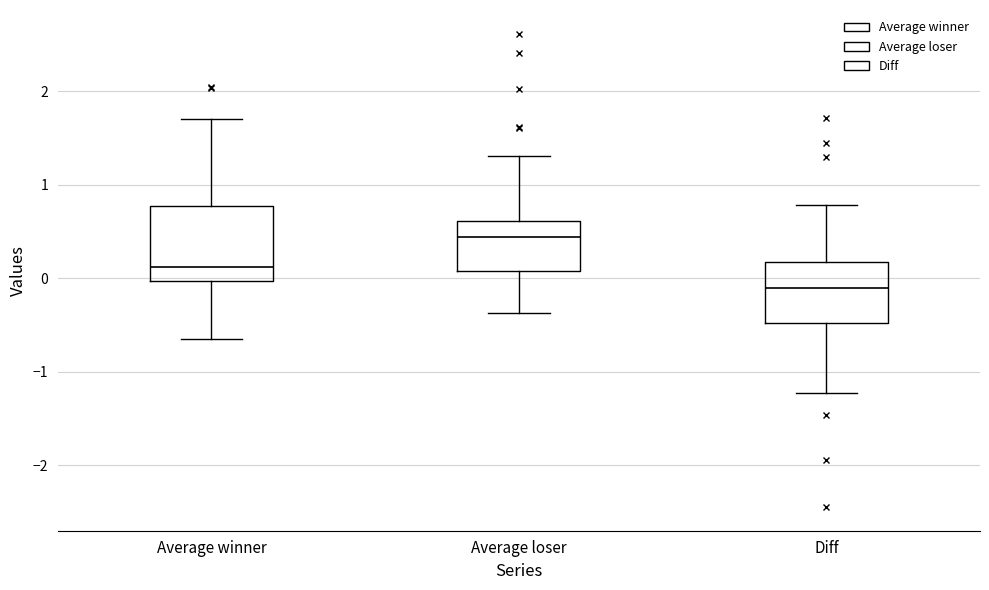

Where does the median line of the box for Average loser sit on the y-axis? The values are not printed on the chart, so give them approximately, as read against the axis.

0.4